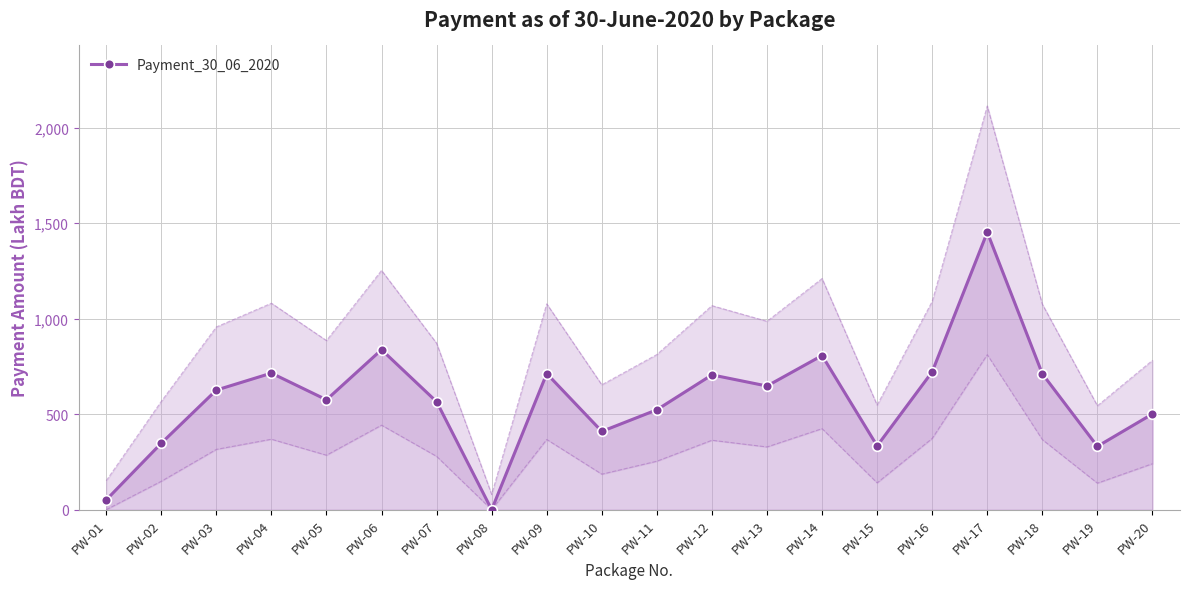

What is the change in value from PW-02 to PW-15?

-13.8